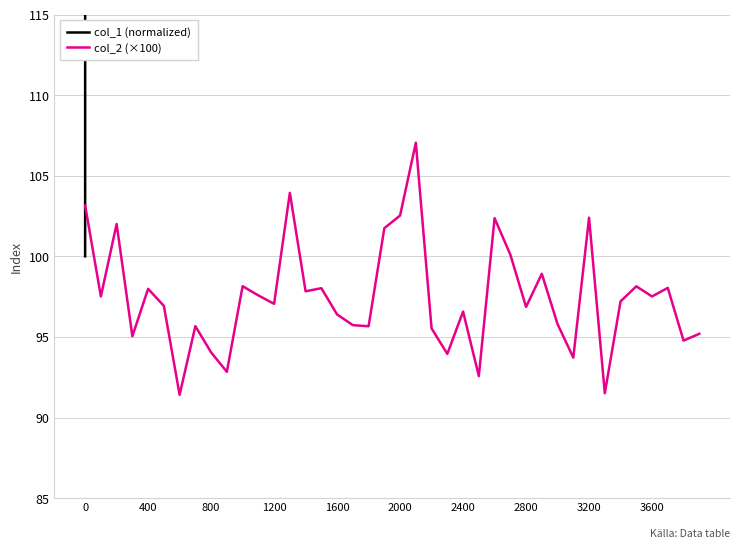

What is the lowest value of the col_2 (×100) series?

91.4